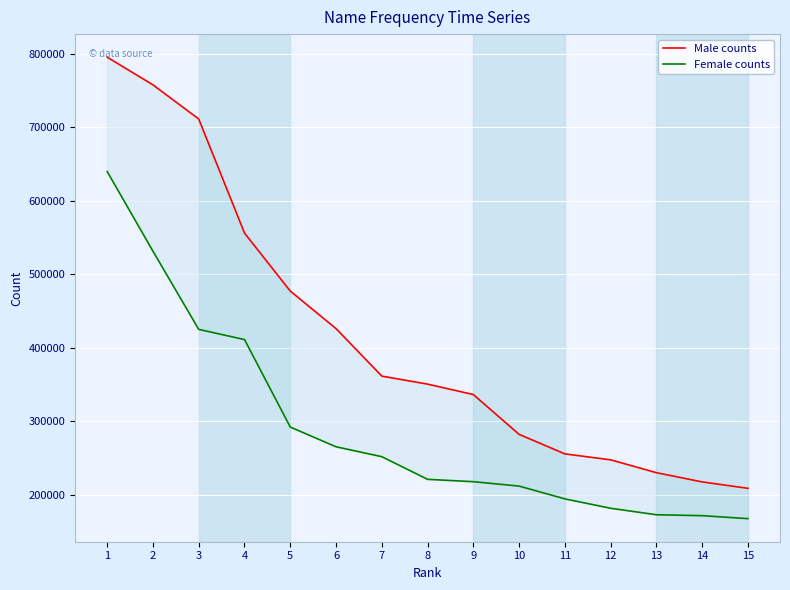

True or false: Male counts and Female counts cross at least once.

False